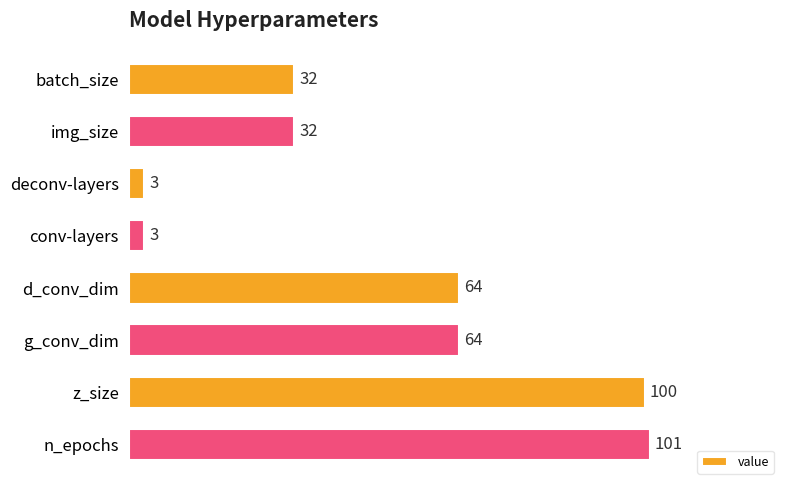

What is the greatest value displayed?

101